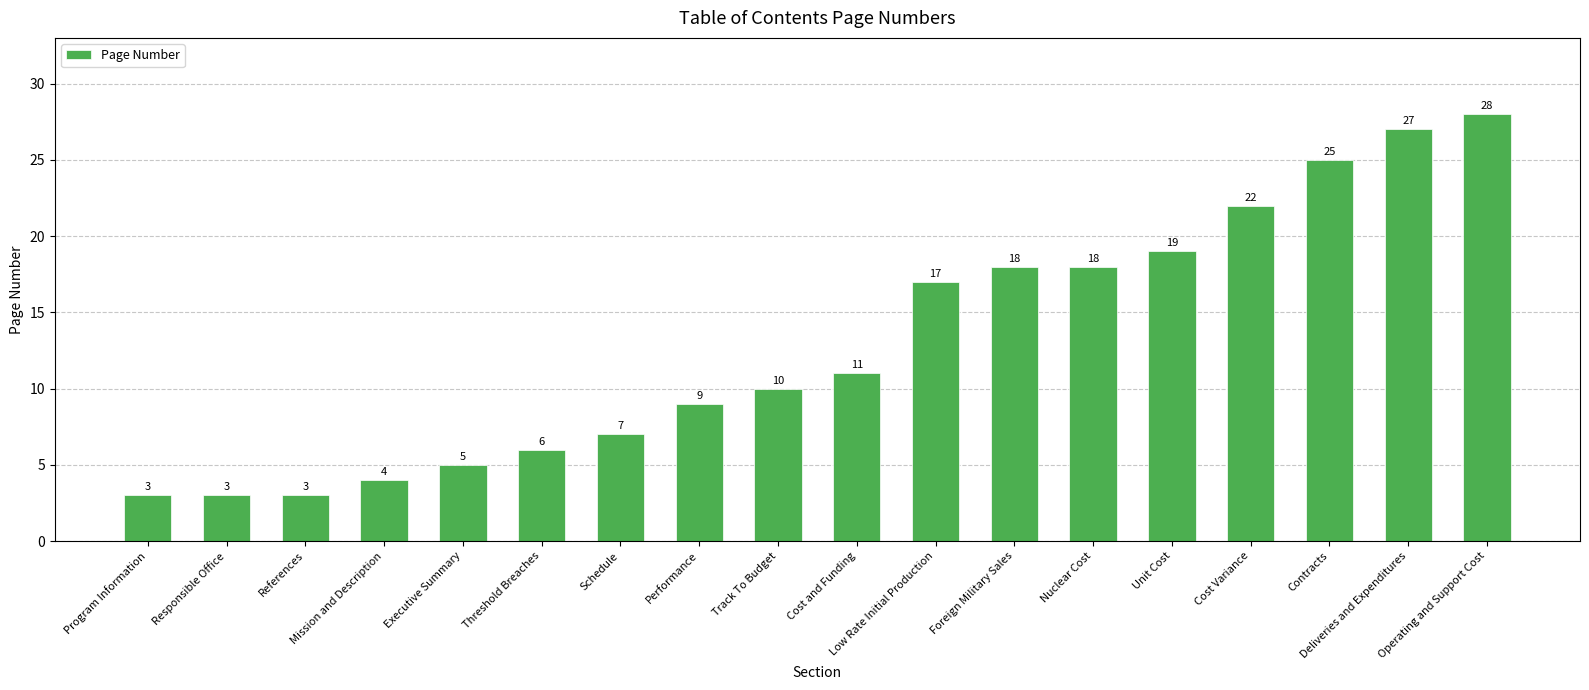

What is the sum of the values at Unit Cost and Responsible Office?

22